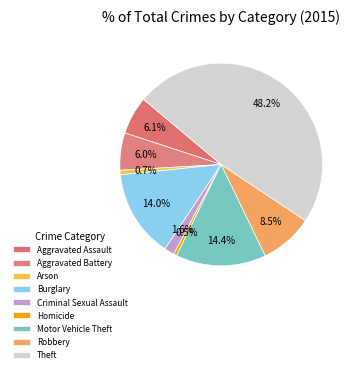

What is the largest slice in the pie chart?

Theft